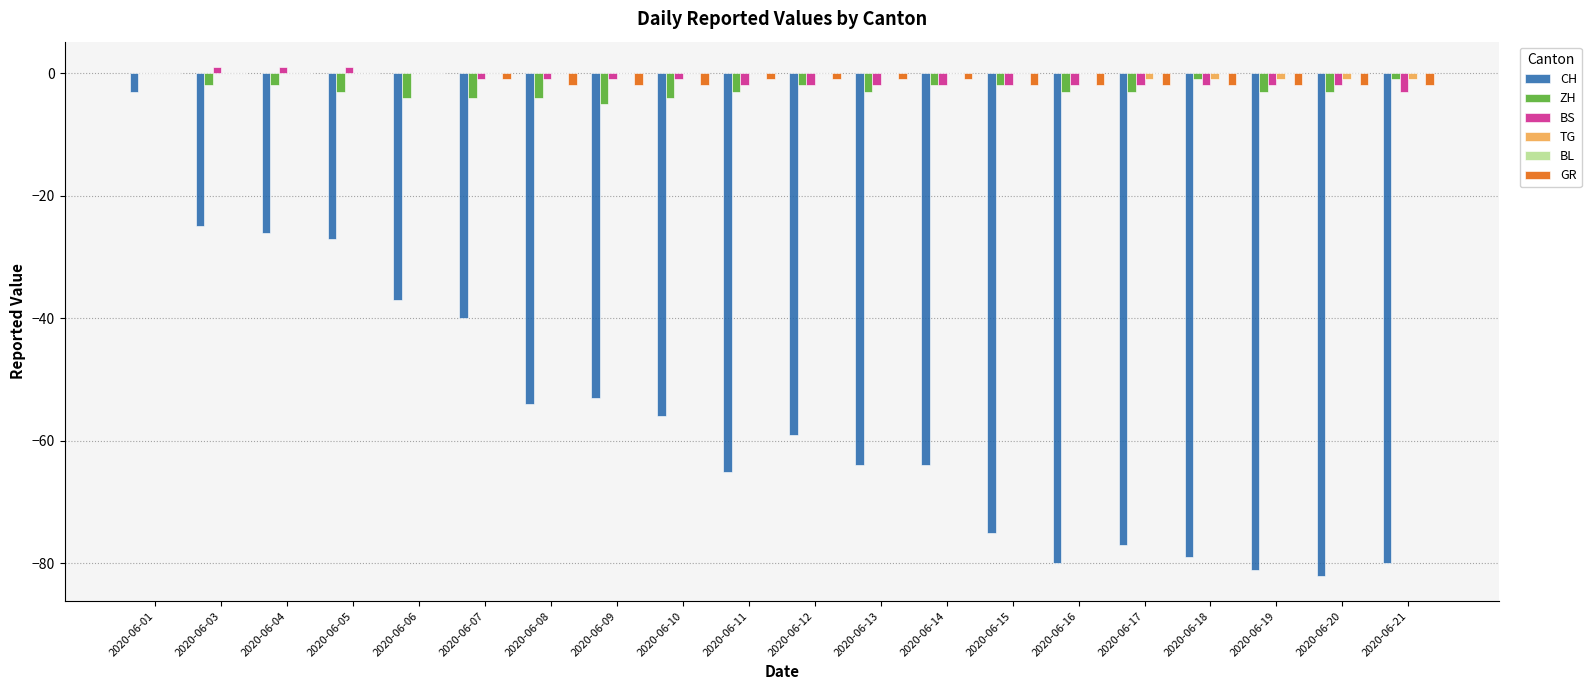

What is the approximate value of GR at 2020-06-09?

-2